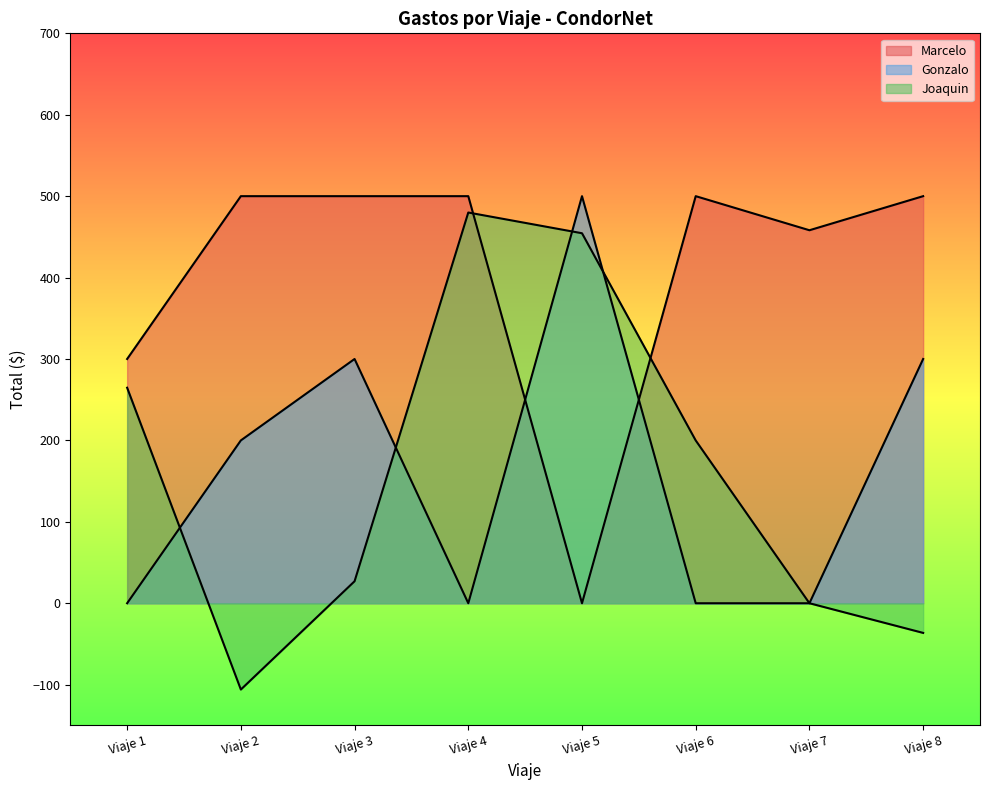

At how many categories does at least one series exceed 221?

8